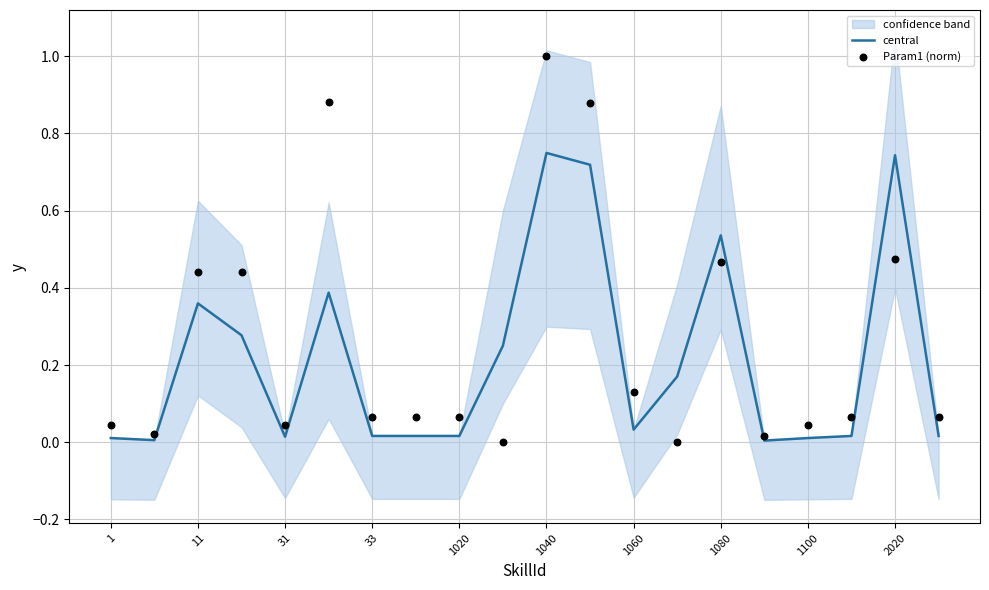

At how many categories does at least one series exceed 0?

20